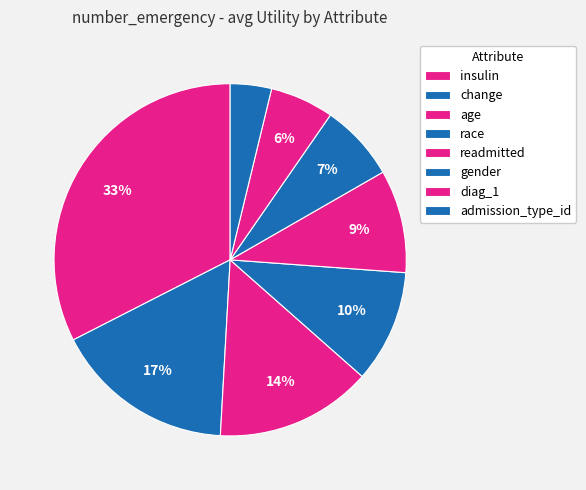

Rank the categories by value from highest to lowest.

insulin, change, age, race, readmitted, gender, diag_1, admission_type_id